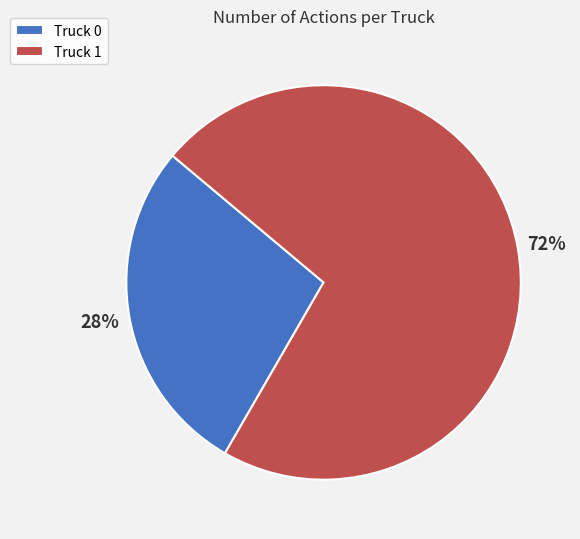

How many segments does this pie chart have?

2